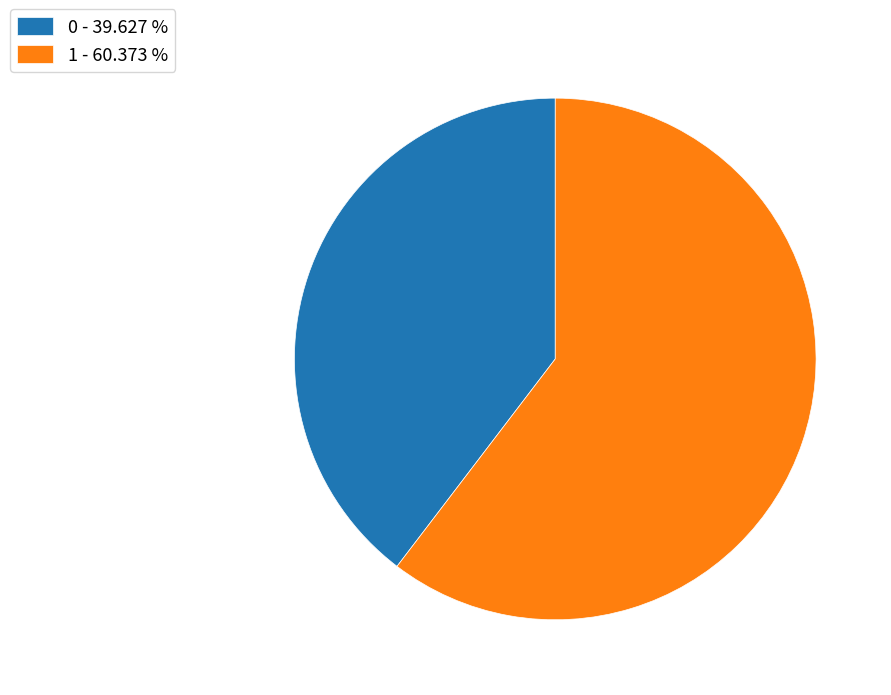

Which slice represents more than half of the pie?

1